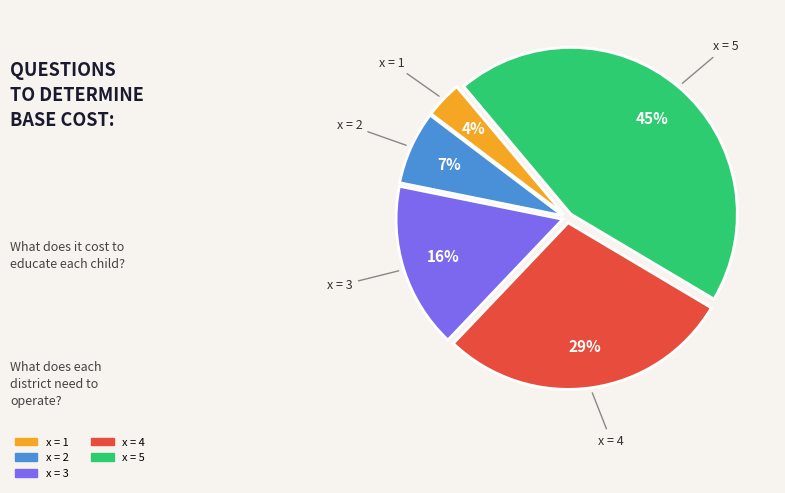

What is the largest slice in the pie chart?

x = 5